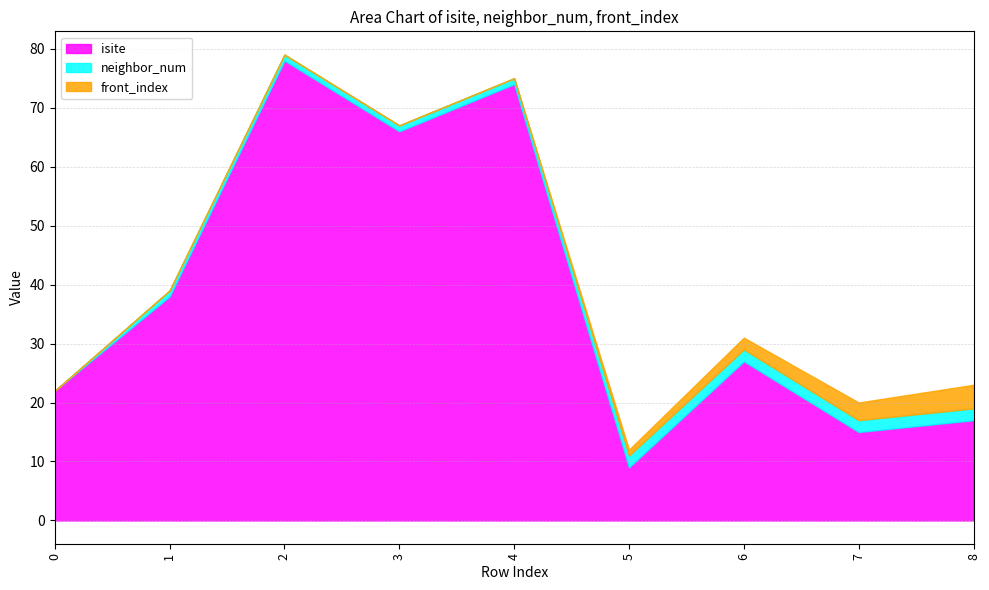

What is the total value across all series at 6?

31